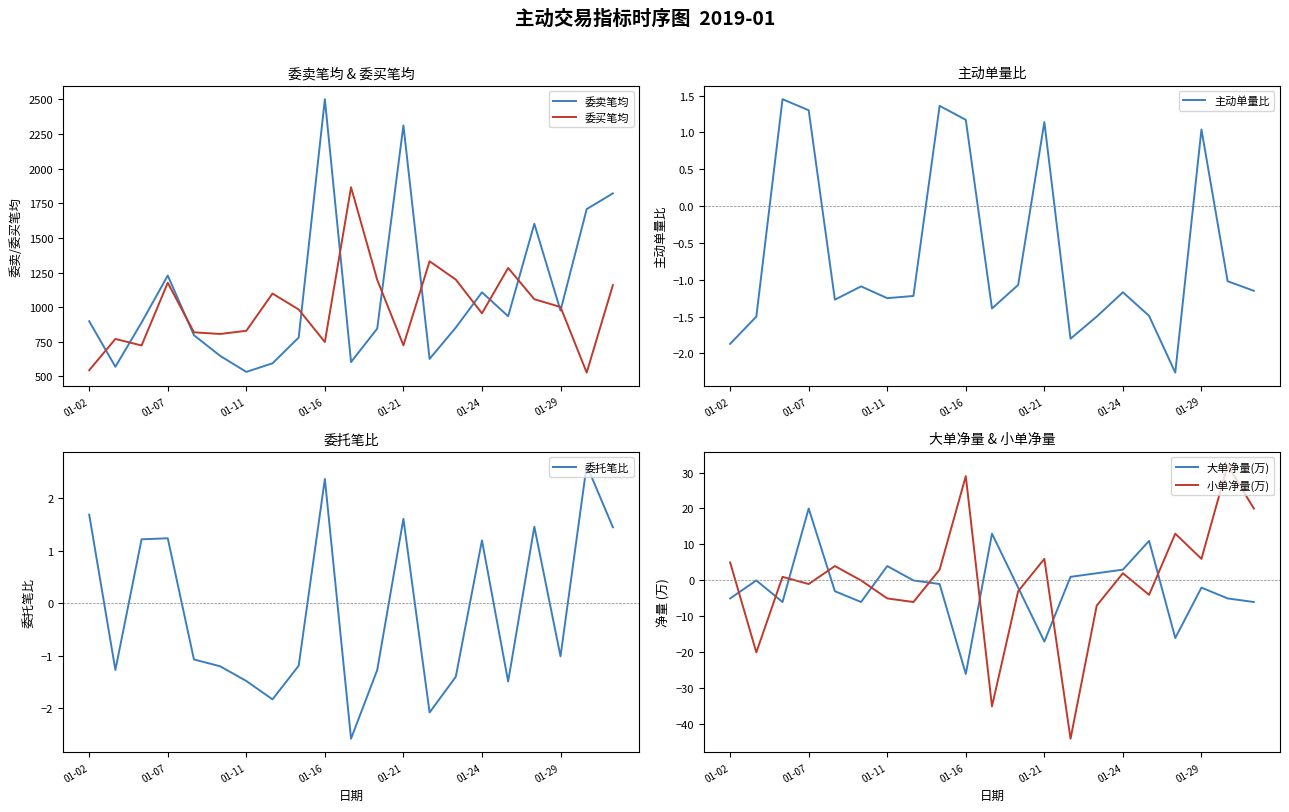

Is it true that 委买笔均 equals 983.0 at 8?

True